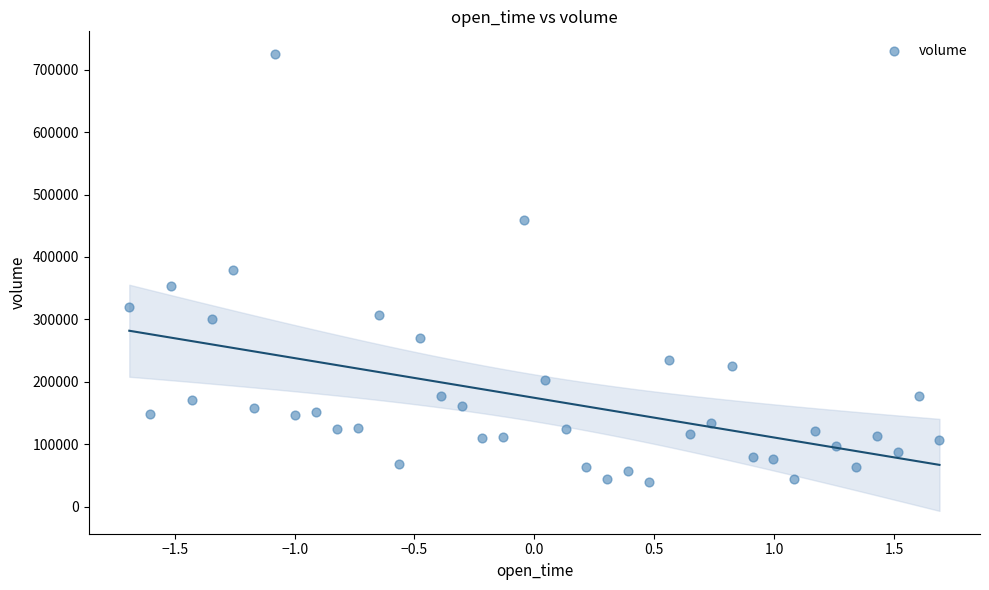

What is the range of X values (max minus min)?

3.4